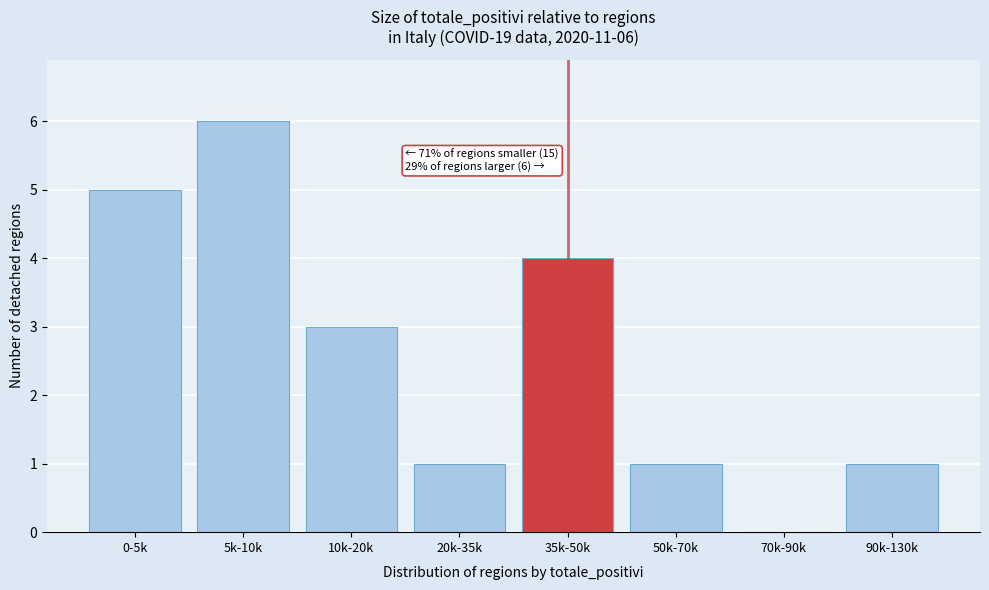

Reading right to left, transcribe all the data shown in this chart.

90k-130k=1	70k-90k=0	50k-70k=1	35k-50k=4	20k-35k=1	10k-20k=3	5k-10k=6	0-5k=5